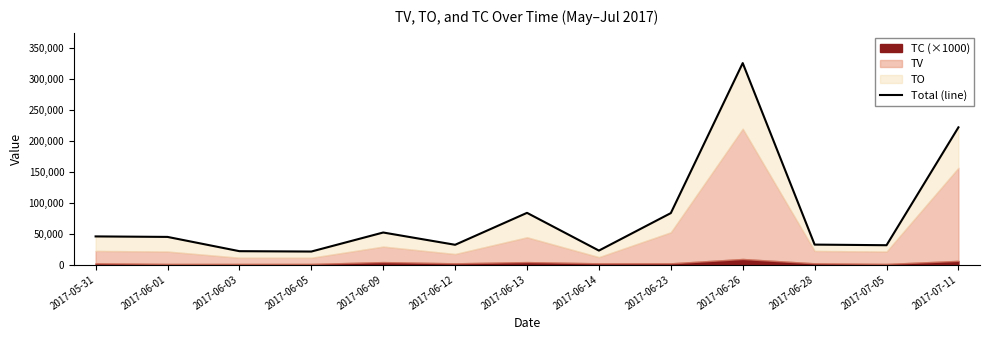

What is the ratio of the value at 2017-06-26 to the value at 2017-06-01?

7.3